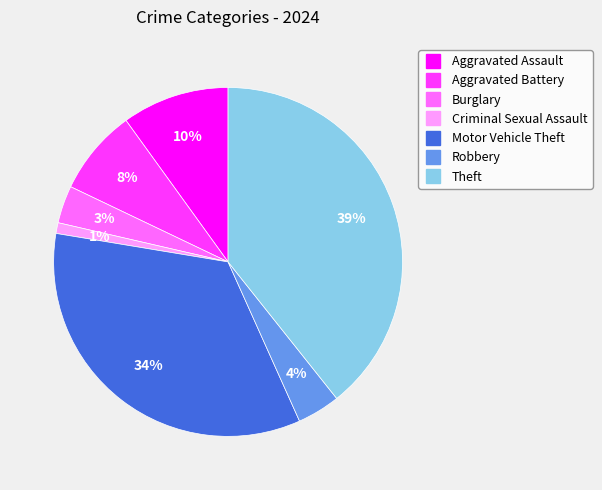

Is it true that Motor Vehicle Theft is 34% of the pie?

True